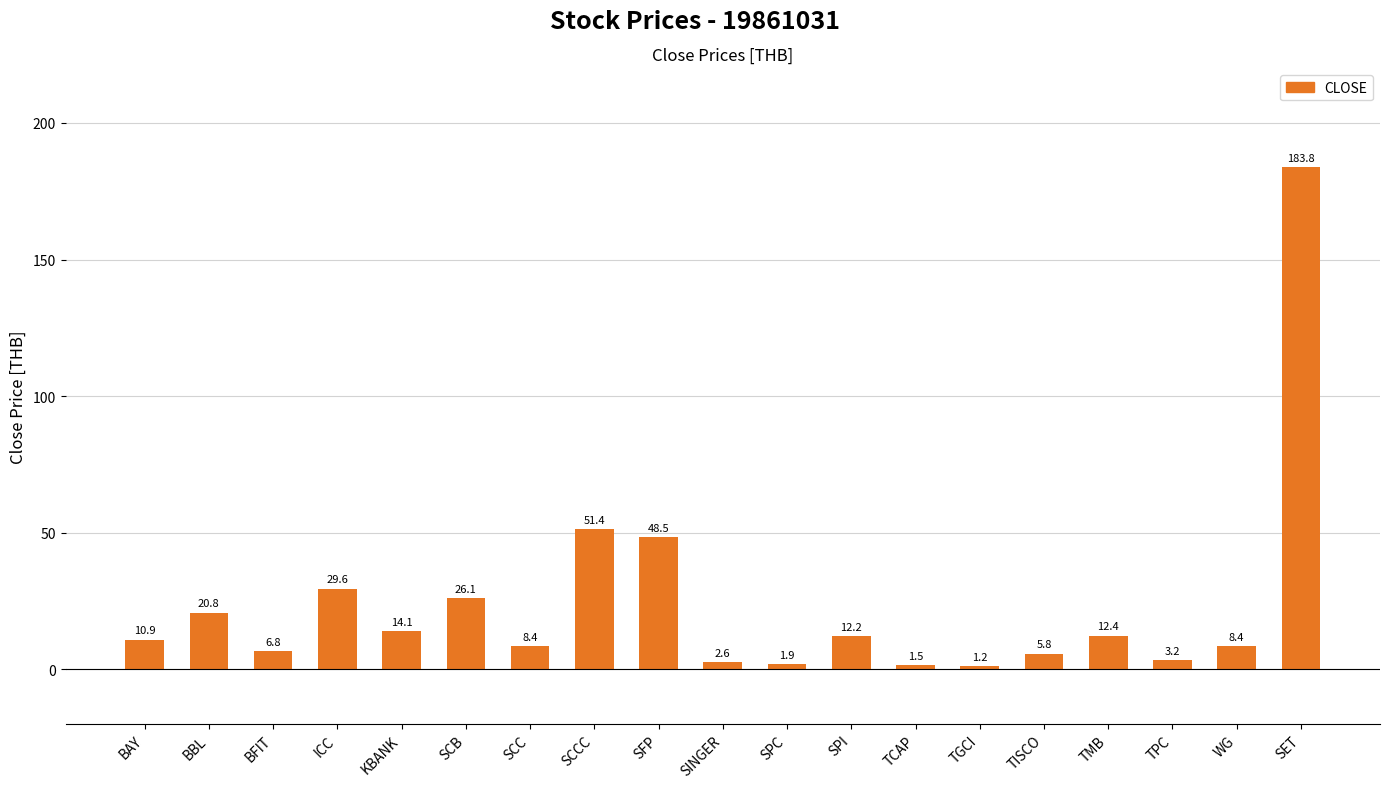

How many categories are shown in the chart?

19